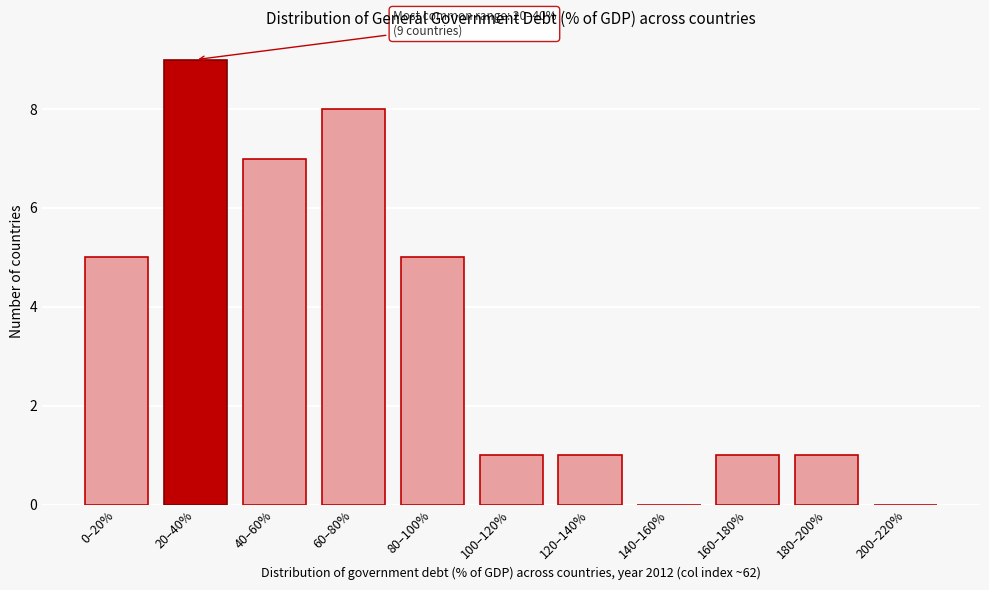

Reading right to left, what are all the values shown in this chart?

200–220%=0	180–200%=1	160–180%=1	140–160%=0	120–140%=1	100–120%=1	80–100%=5	60–80%=8	40–60%=7	20–40%=9	0–20%=5